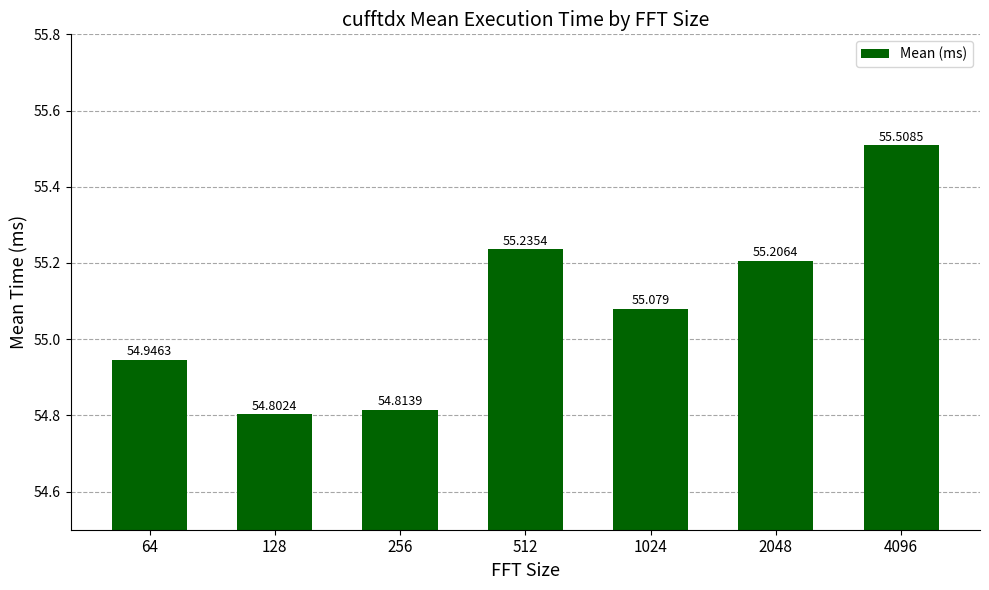

What is the minimum value shown in the chart?

54.8